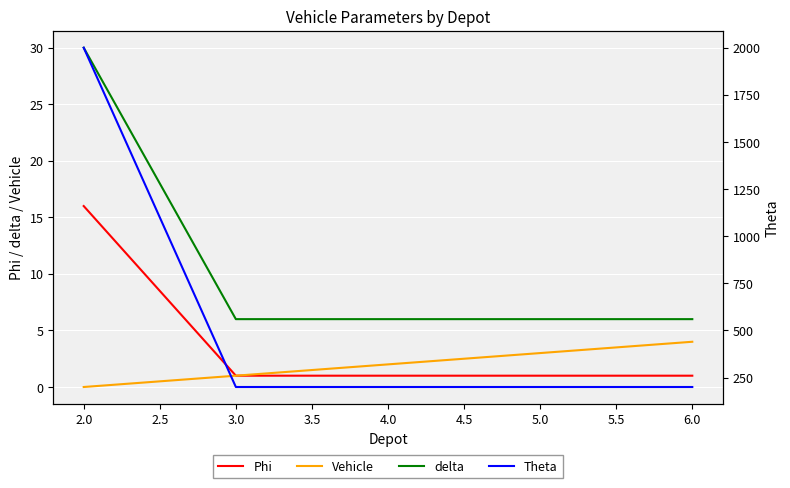

What is the value of the Vehicle point at the 2nd from the left?

1